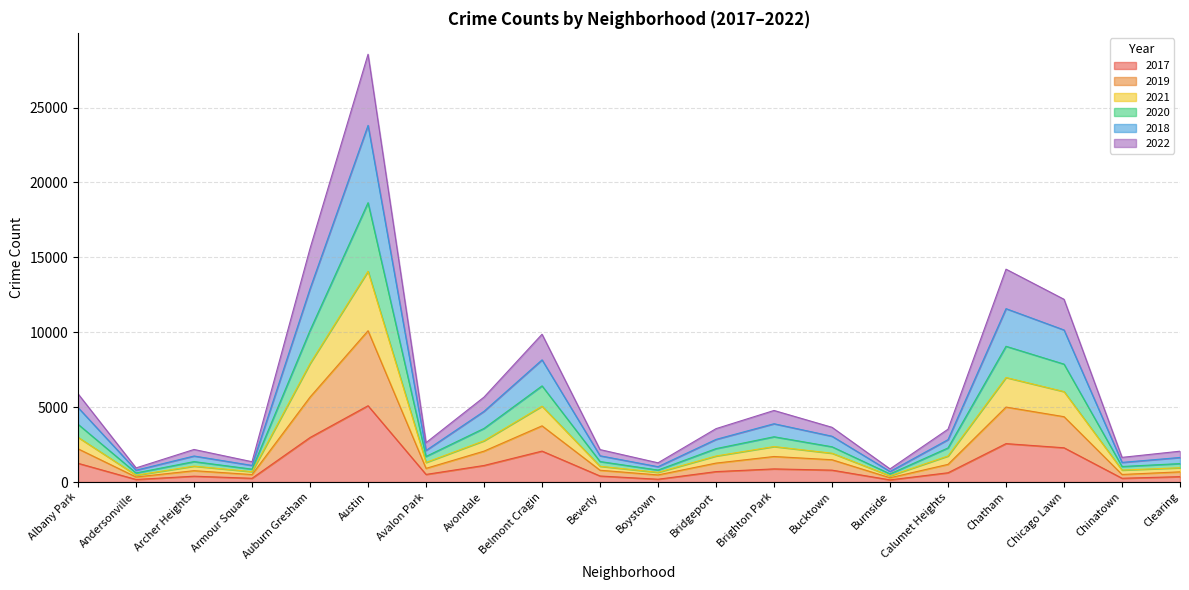

What is the label of the 6th point from the right?

Burnside